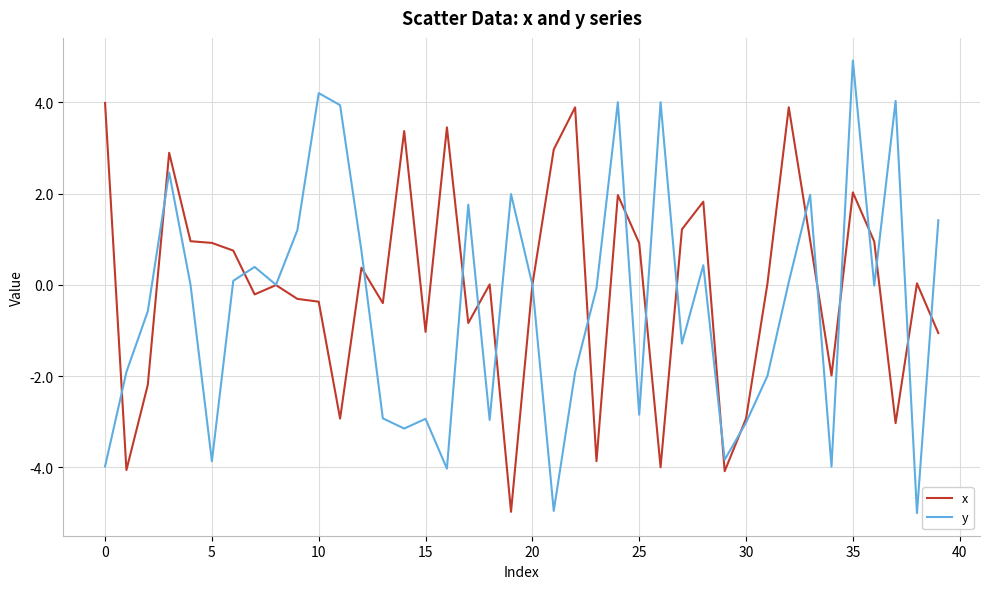

What are all the series names shown in the legend?

x, y